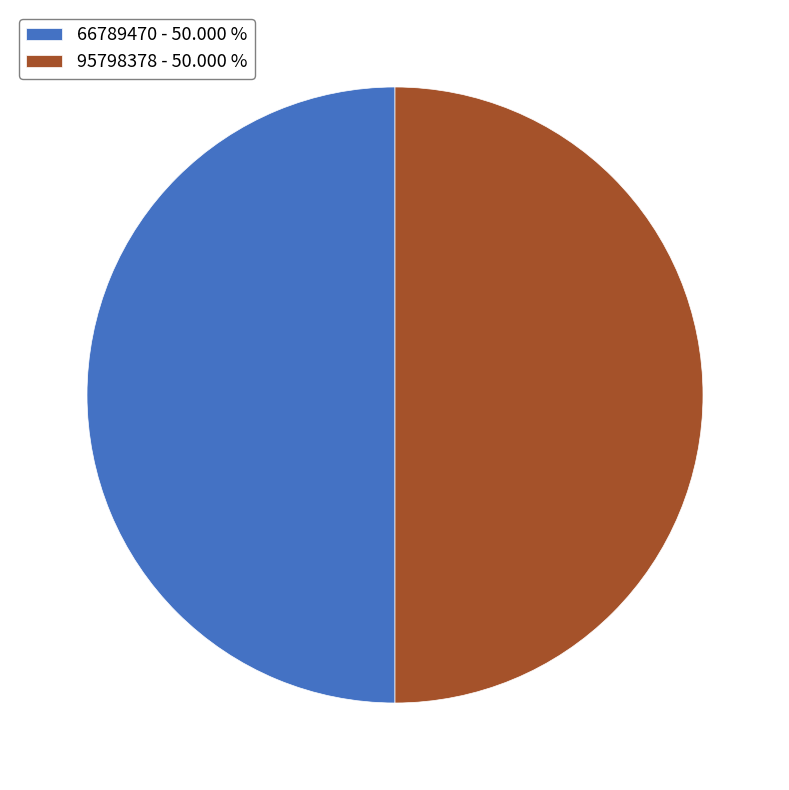

Count the number of slices in the pie.

2